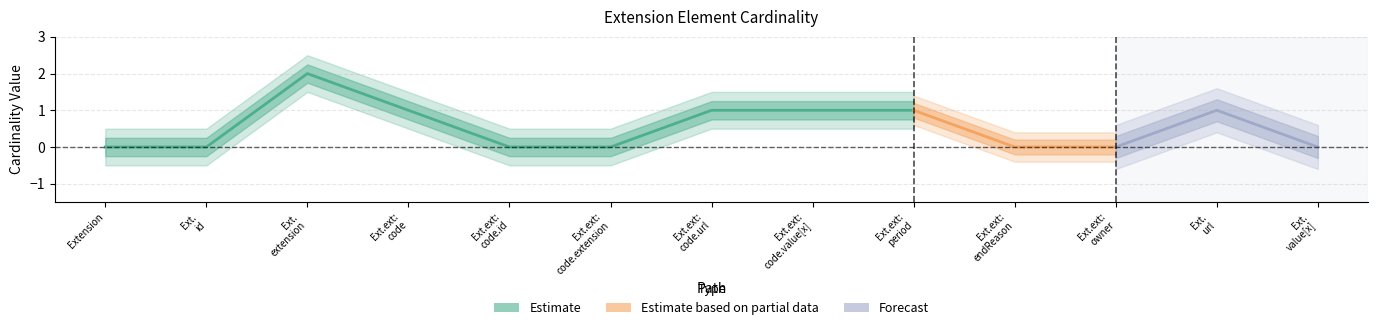

How many values in Min are above zero?

6